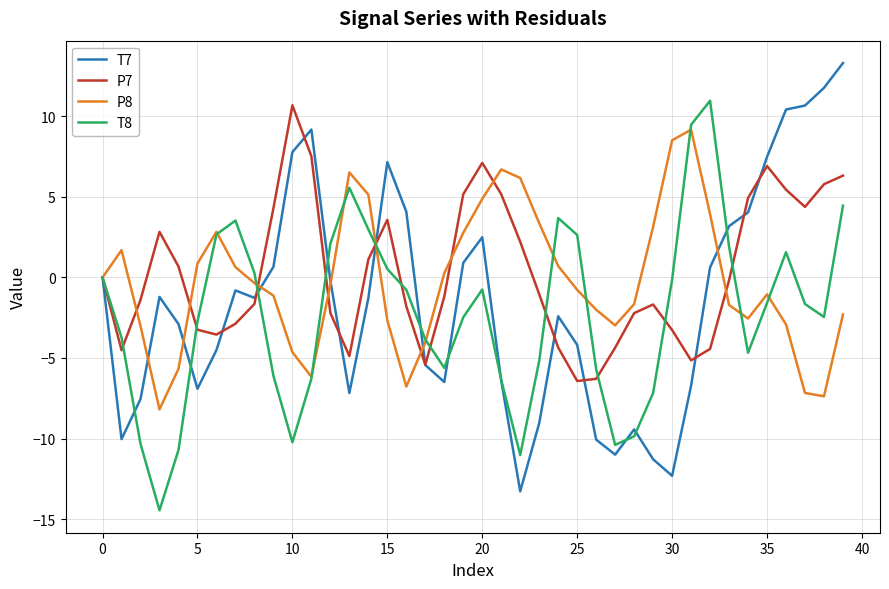

What is the maximum value for P8?

9.2